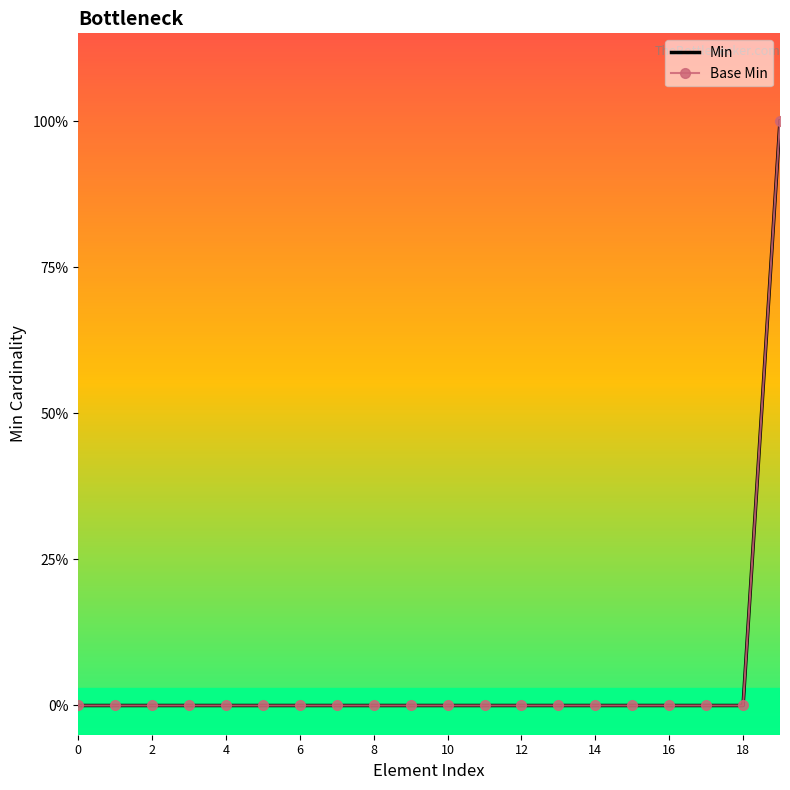

Does the chart have visible grid lines?

No